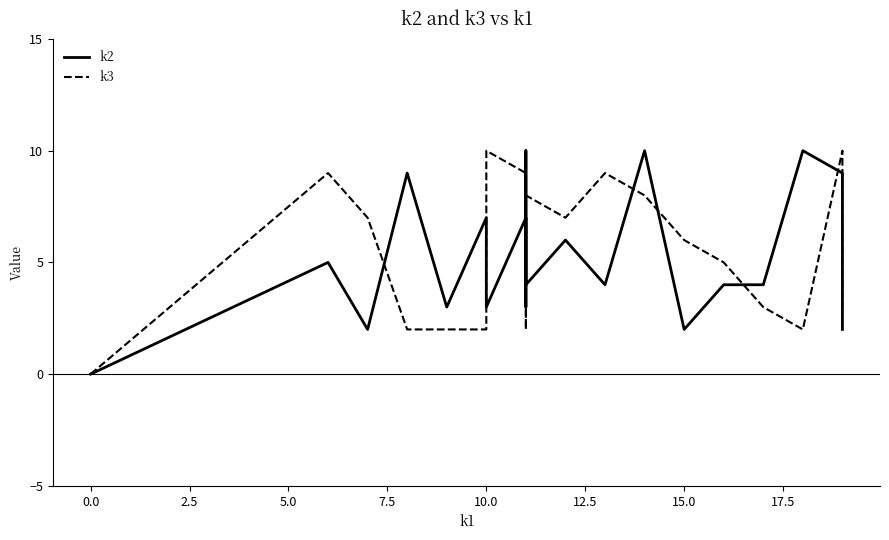

How many interior local valleys does the k3 series have?

3